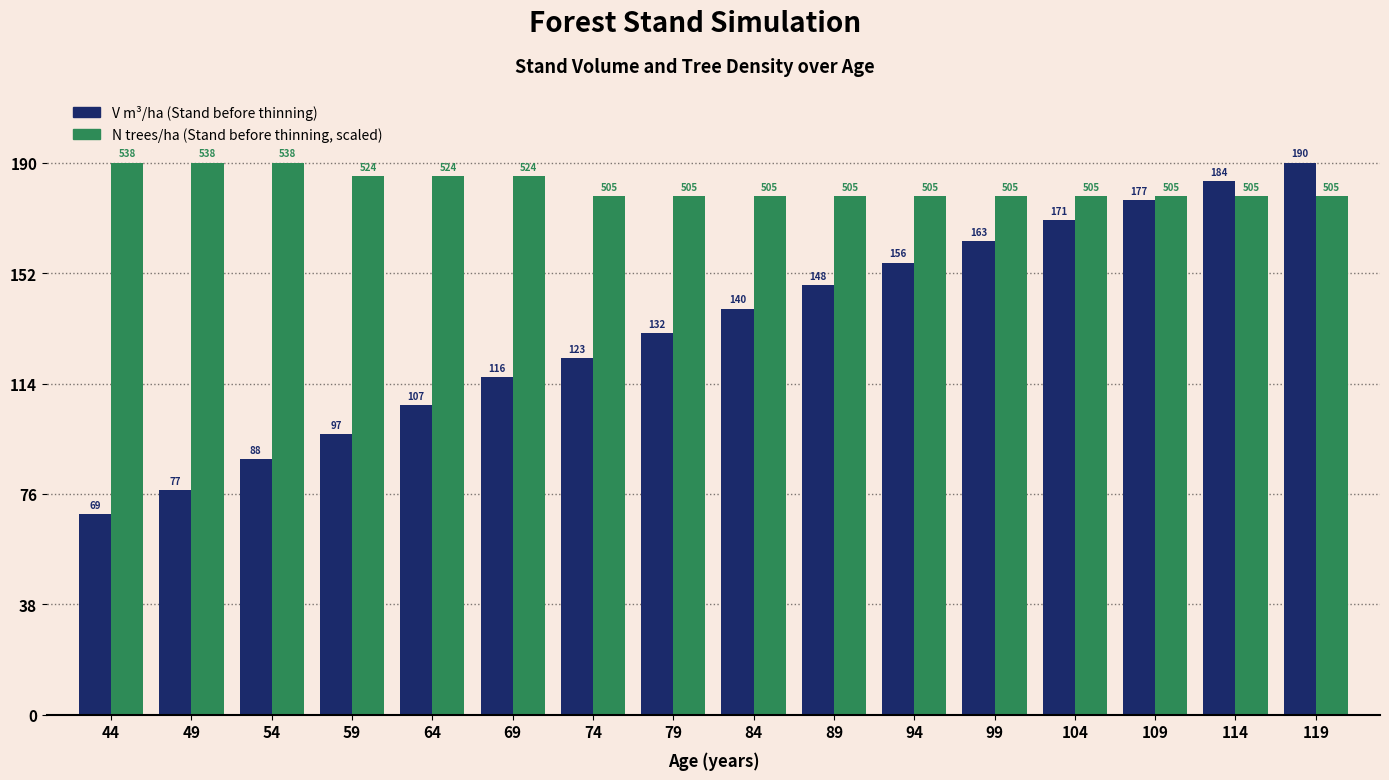

Are the bars horizontal?

No